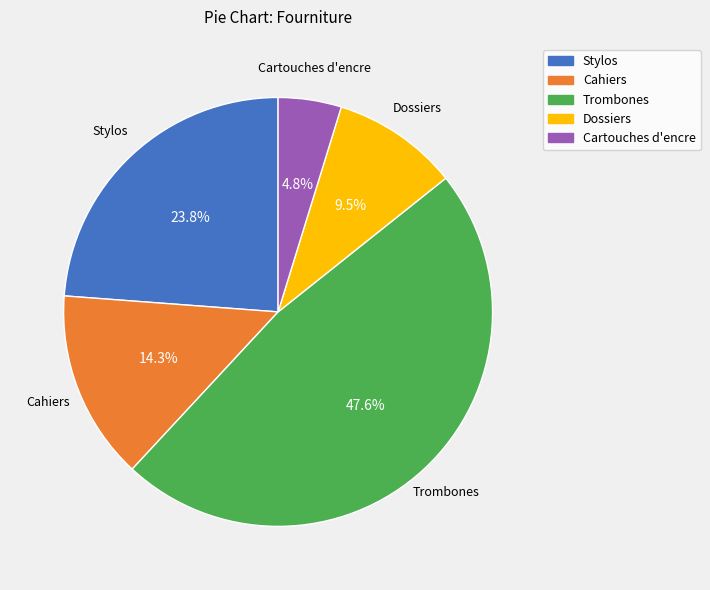

To the nearest percent, what is the combined percentage of Trombones and Dossiers?

57%